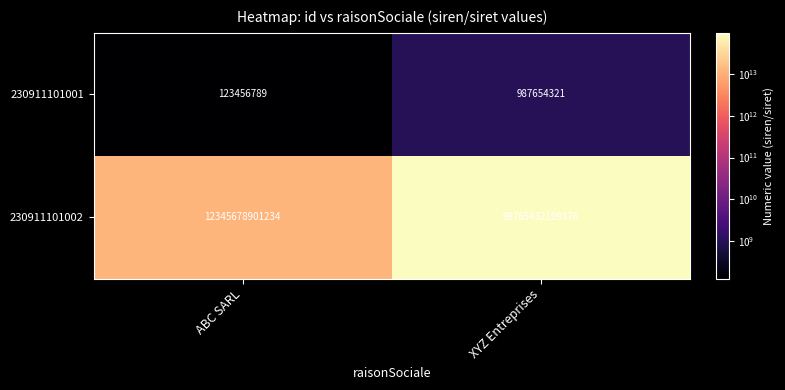

Which series has the largest range (max minus min)?

230911101002